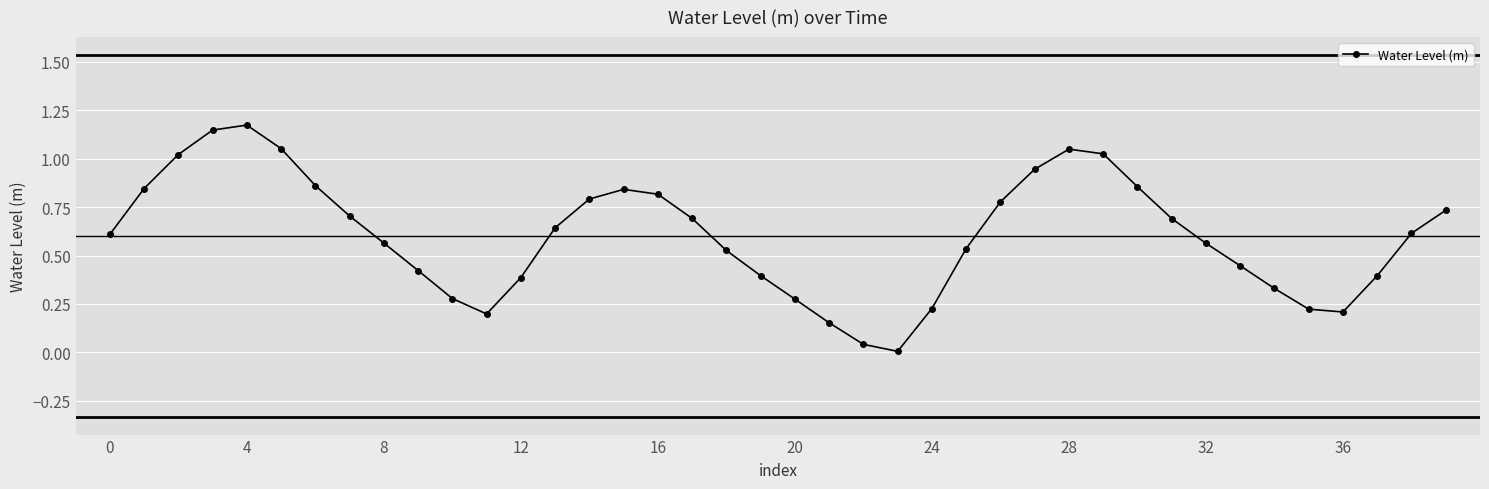

How many points are higher than both their immediate neighbors (excluding endpoints)?

3